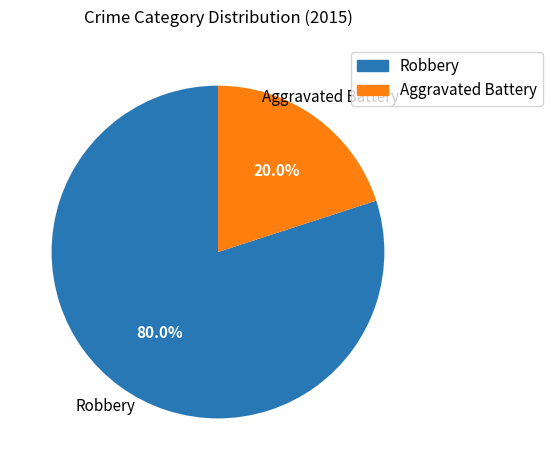

Which slice is the largest?

Robbery (2015)